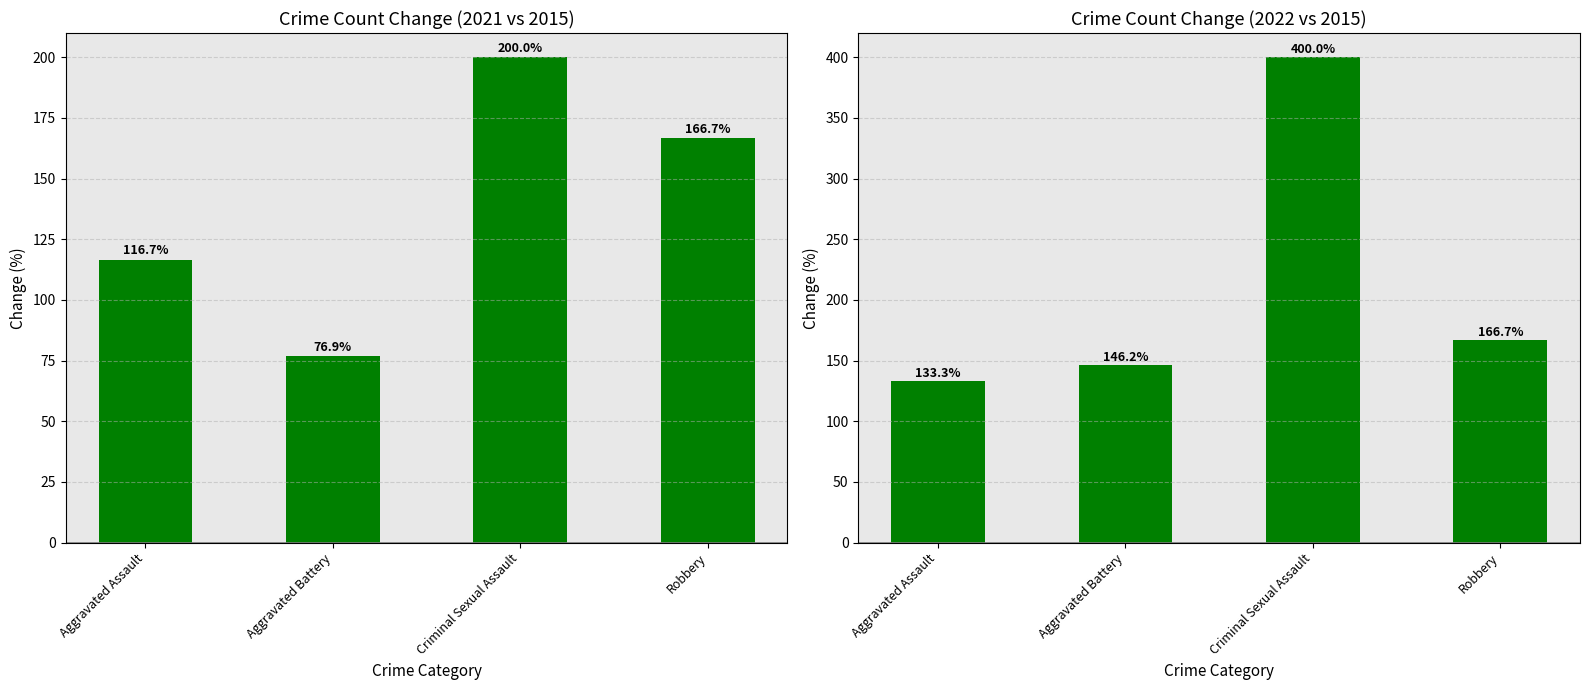

How many values in the 2021 vs 2015 % change series are below 166?

2